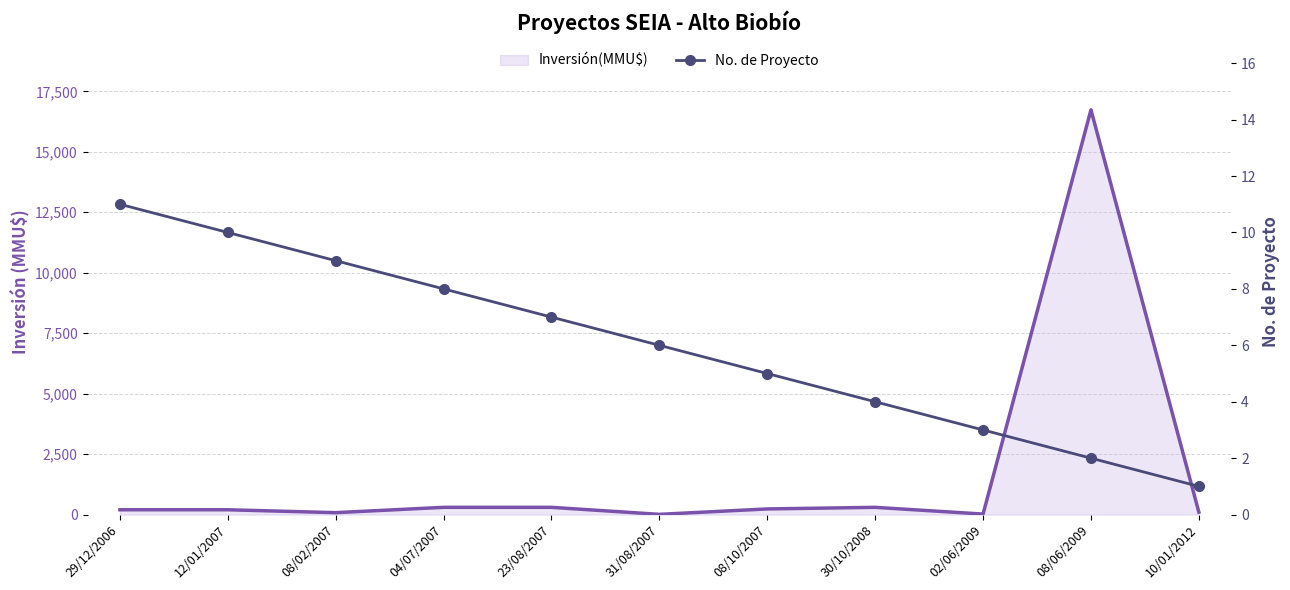

How many values are between 3 and 9?

7